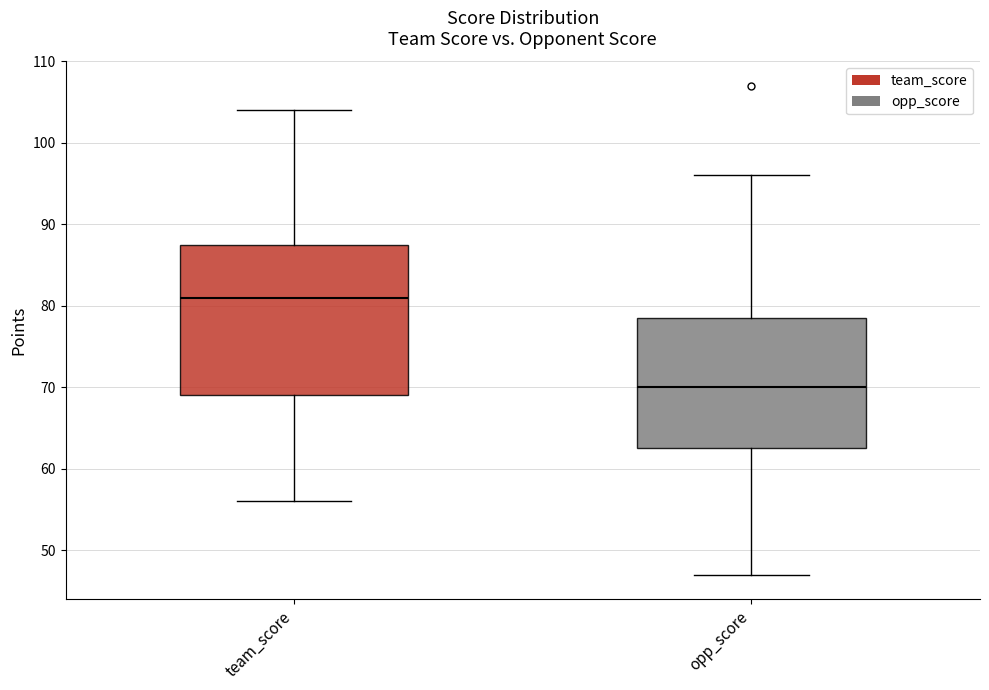

Comparing the boxes themselves (not the whiskers), which one is the tallest?

team_score